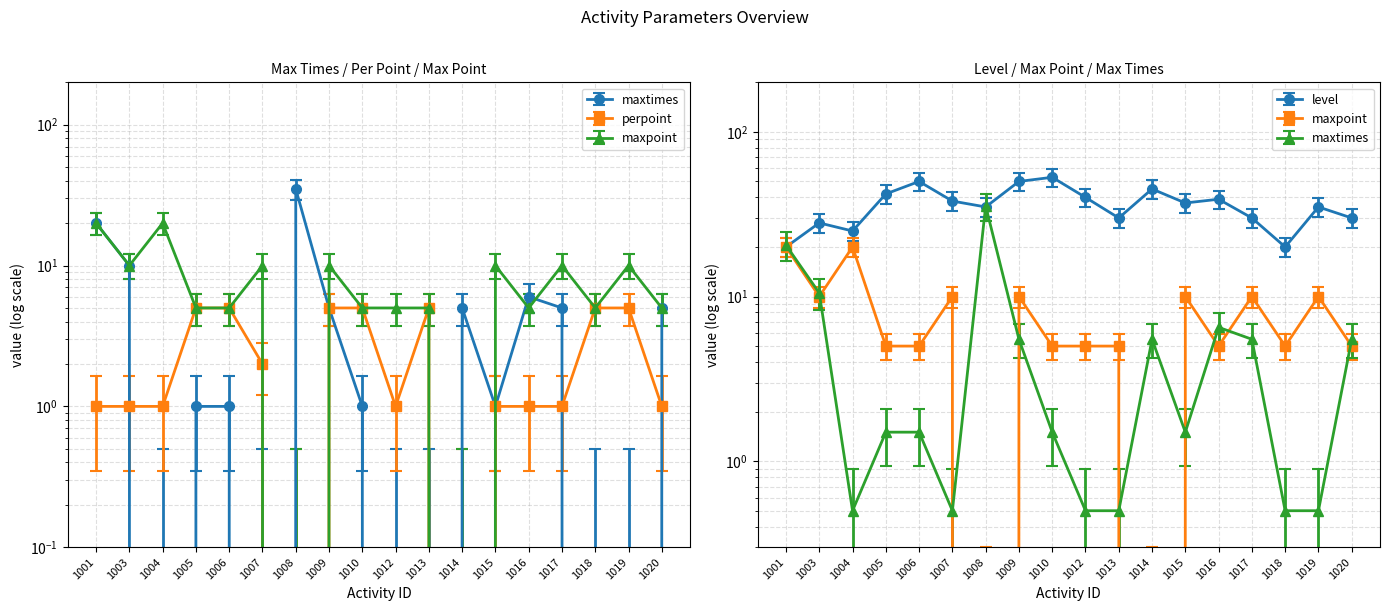

Reading left to right, list all the values displayed in this chart.

maxtimes: 1001=24.5	1003=12.7	1004=0.9	1005=2.1	1006=2.1	1007=0.9	1008=42.2	1009=6.8	1010=2.1	1012=0.9	1013=0.9	1014=6.8	1015=2.1	1016=8.0	1017=6.8	1018=0.9	1019=0.9	1020=6.8
perpoint: 1001=1.0	1003=1.0	1004=1.0	1005=5.0	1006=5.0	1007=2.0	1008=0.0	1009=5.0	1010=5.0	1012=1.0	1013=5.0	1014=0.0	1015=1.0	1016=1.0	1017=1.0	1018=5.0	1019=5.0	1020=1.0
maxpoint: 1001=20.0	1003=10.0	1004=20.0	1005=5.0	1006=5.0	1007=10.0	1008=0.0	1009=10.0	1010=5.0	1012=5.0	1013=5.0	1014=0.0	1015=10.0	1016=5.0	1017=10.0	1018=5.0	1019=10.0	1020=5.0
level: 1001=20.0	1003=28.0	1004=25.0	1005=42.0	1006=50.0	1007=38.0	1008=35.0	1009=50.0	1010=53.0	1012=40.0	1013=30.0	1014=45.0	1015=37.0	1016=39.0	1017=30.0	1018=20.0	1019=35.0	1020=30.0